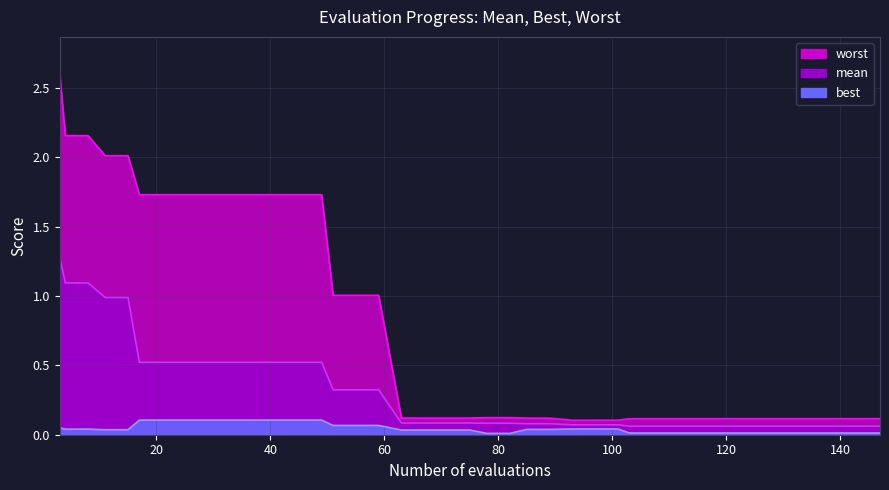

What is the difference between the second highest and second lowest values in the mean series?

1.0